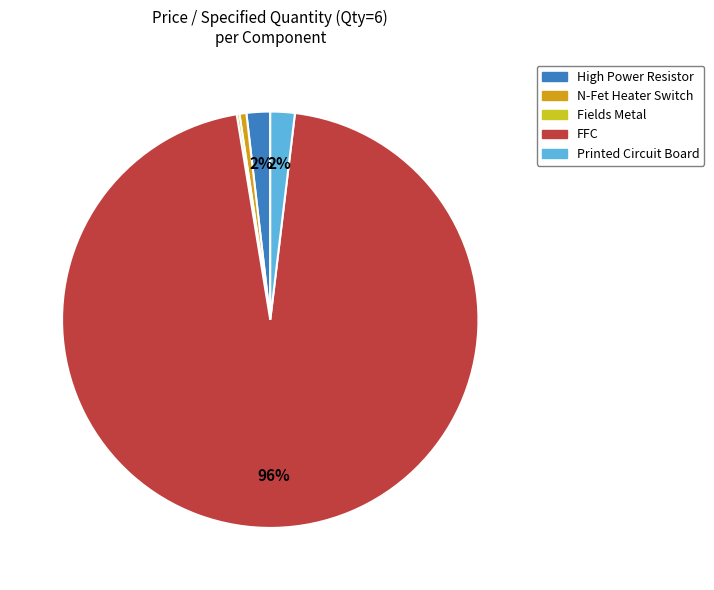

Is it true that High Power Resistor is 2% of the pie?

True